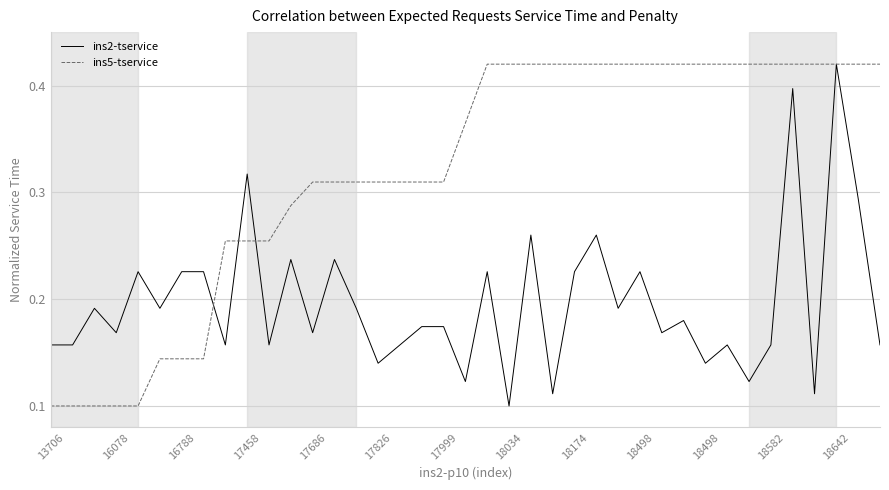

Rank the series by their average value, from lowest to highest.

ins2-tservice, ins5-tservice